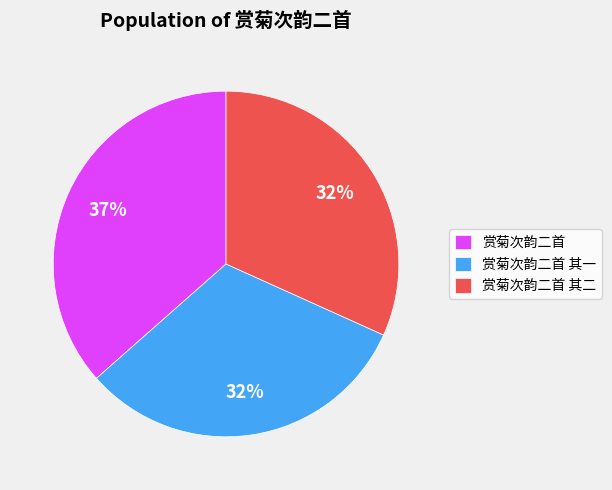

What percentage is the 赏菊次韵二首 其一 slice, to the nearest percent?

32%